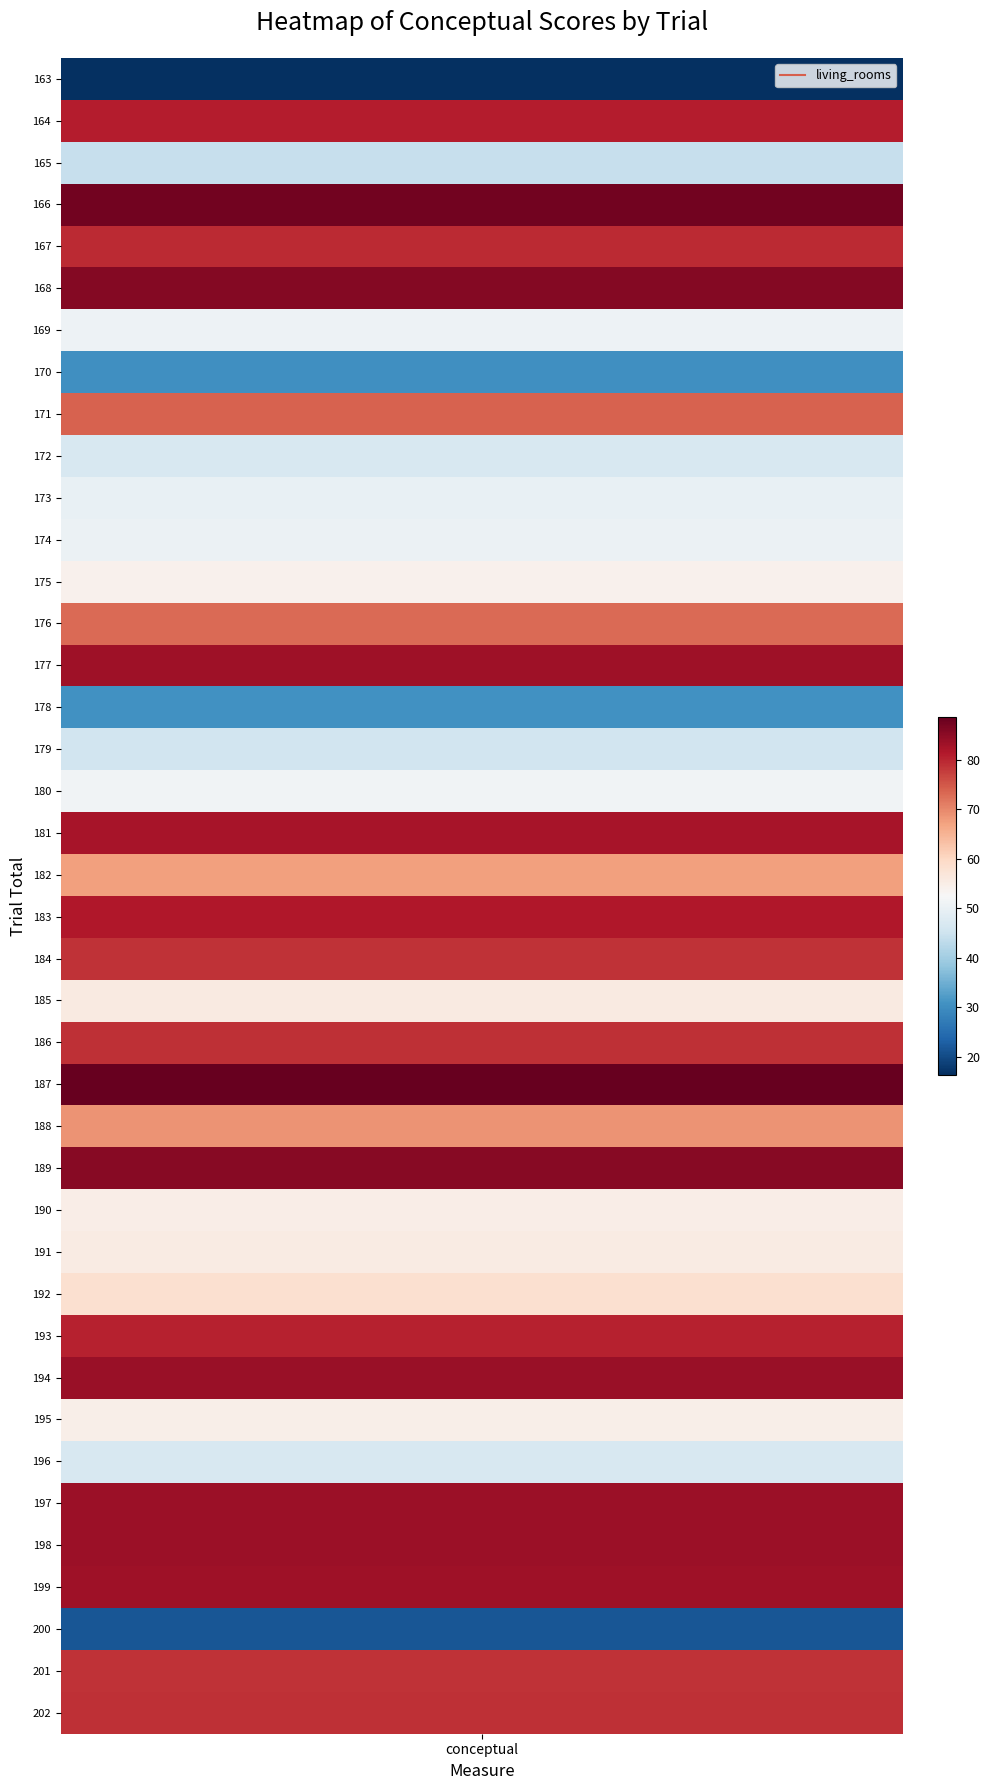

List the labels in order of value, largest first.

187, 166, 168, 189, 194, 197, 198, 177, 199, 181, 183, 164, 193, 167, 186, 202, 184, 201, 171, 176, 188, 182, 192, 185, 191, 190, 195, 175, 180, 169, 174, 173, 172, 196, 179, 165, 178, 170, 200, 163